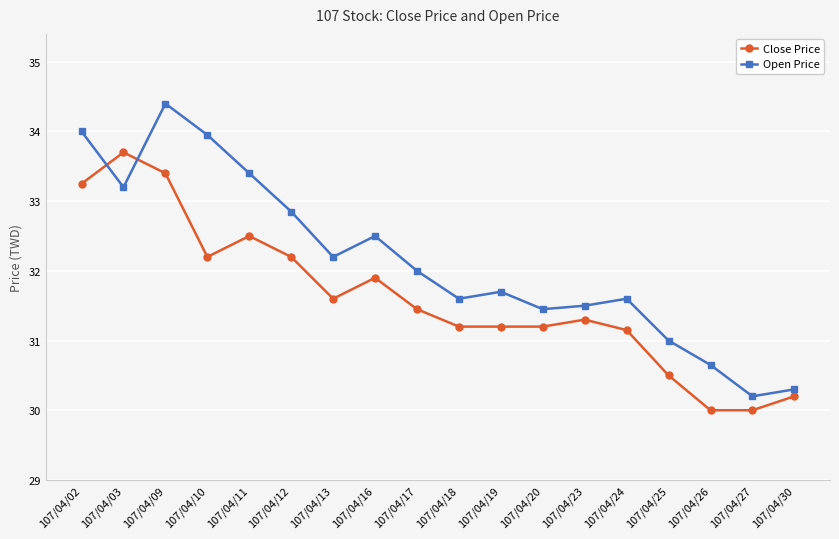

What is the sum of all Open Price values?

578.5